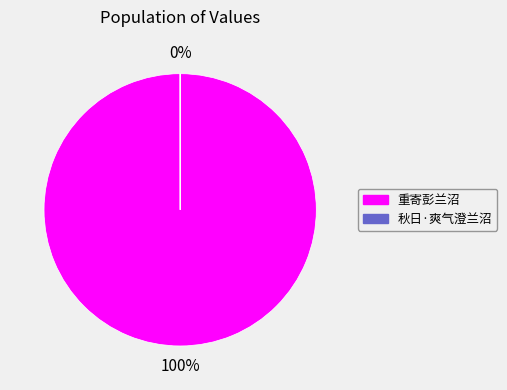

Count the number of slices in the pie.

2